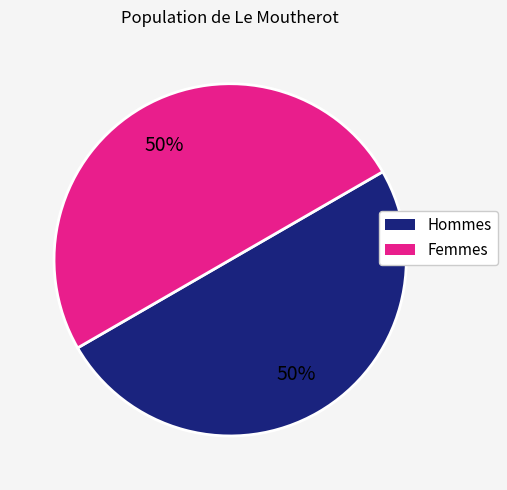

To the nearest percent, what is the average slice percentage?

50%